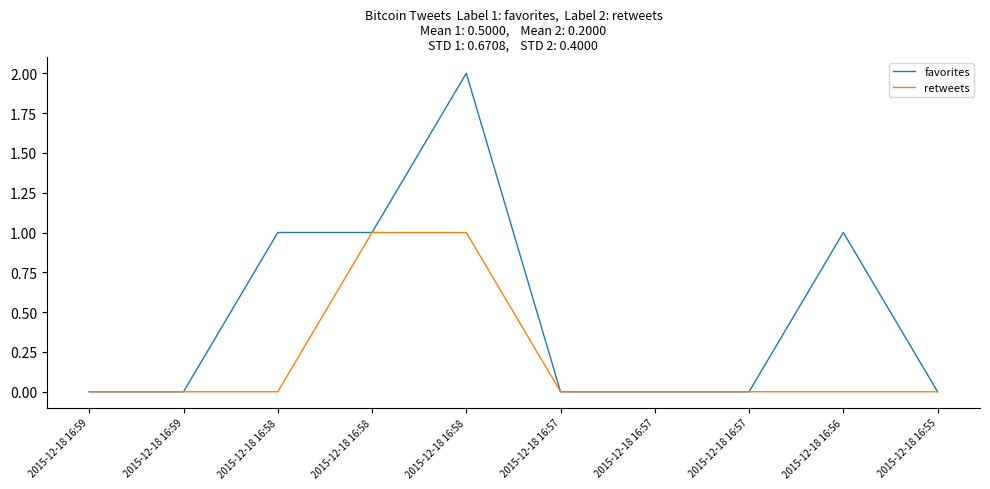

In favorites, how many points are higher than both neighbors (excluding endpoints)?

2